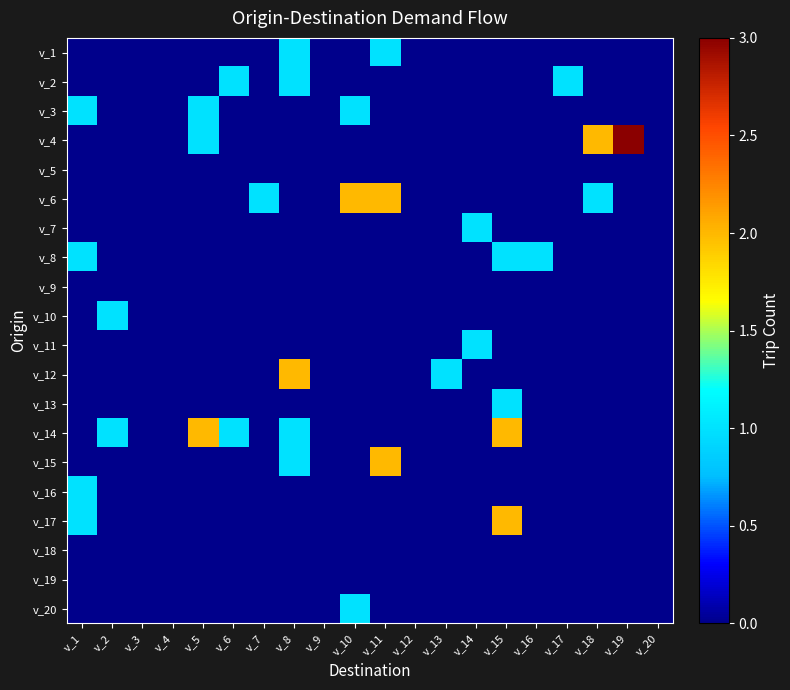

Which has a higher value, v_13 or v_3?

v_13